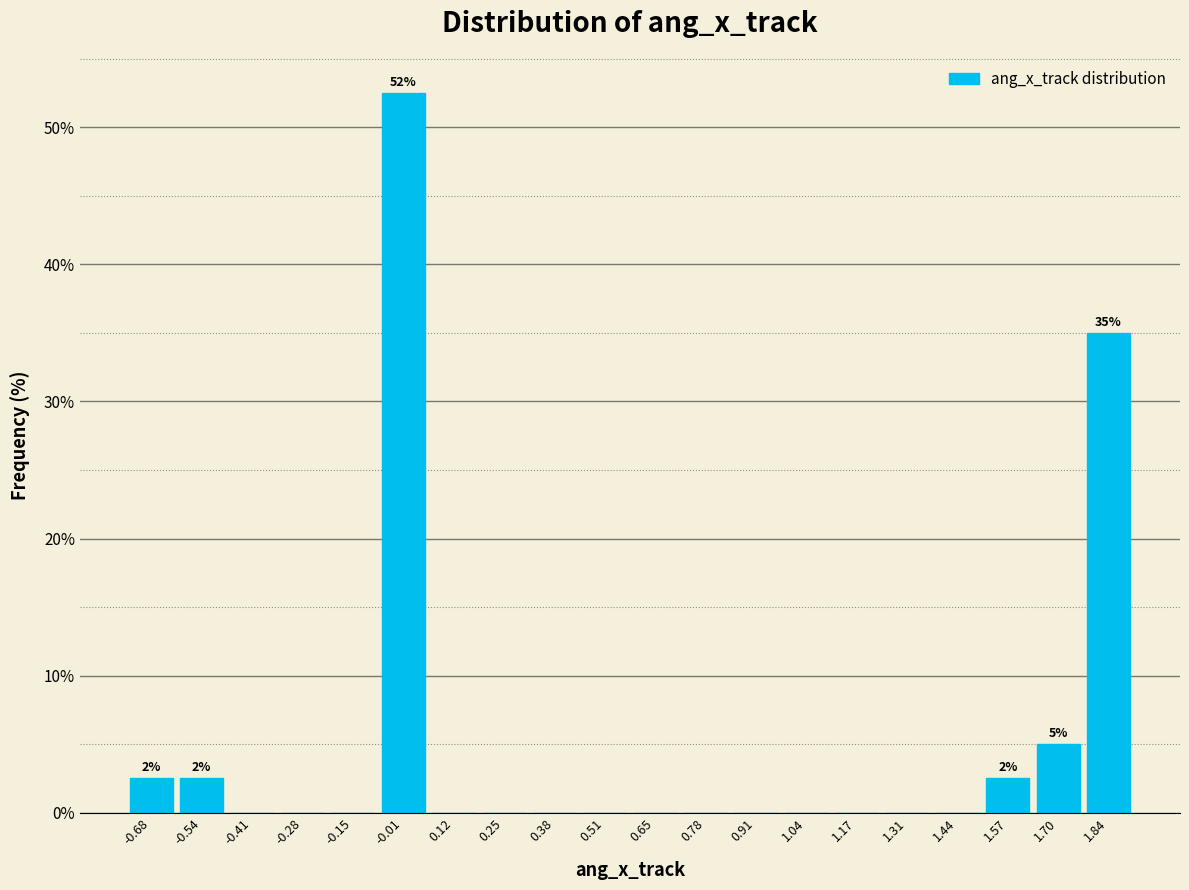

Which range on the x-axis has the tallest bar?

-0.08 to 0.06